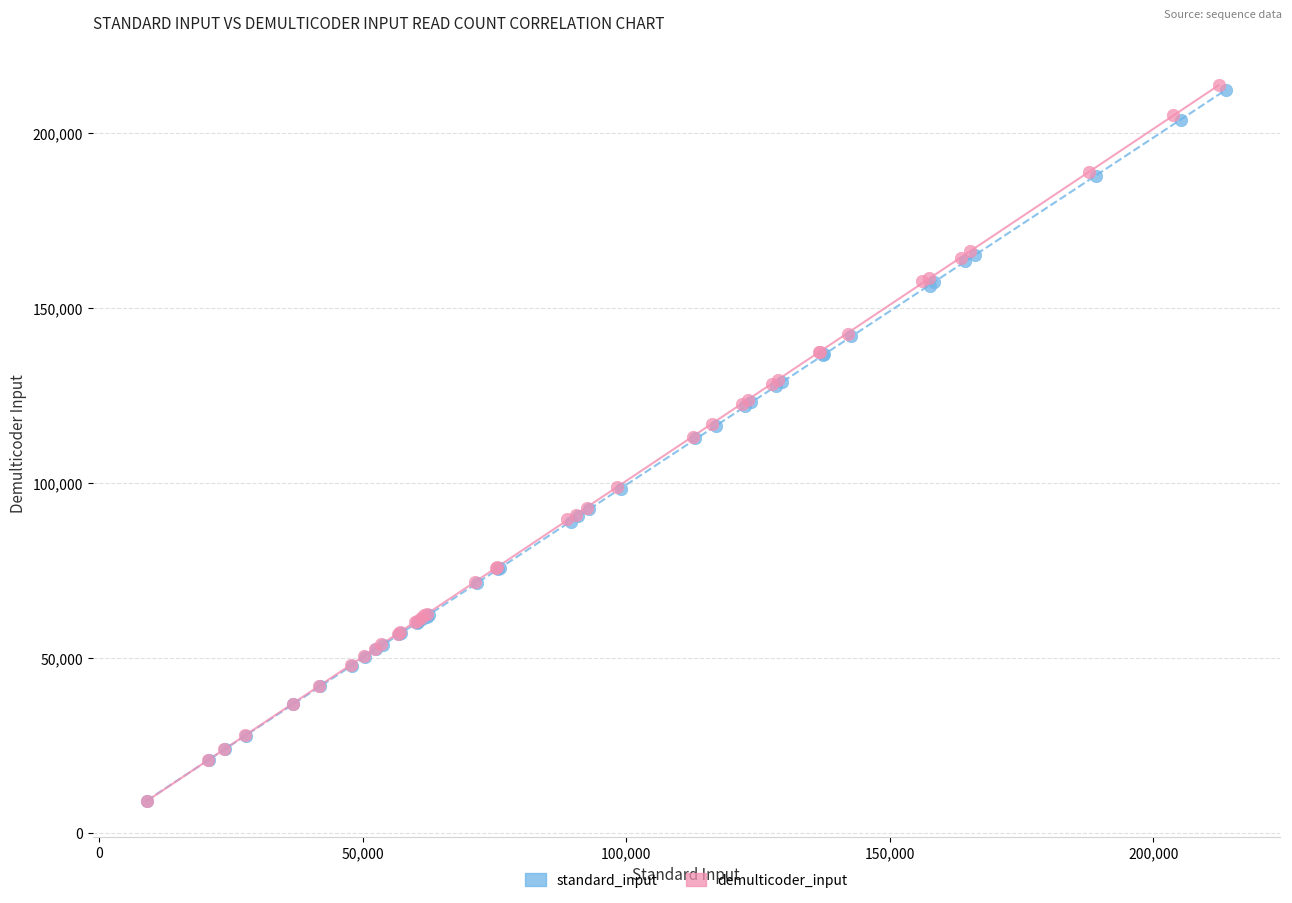

What are all the series names shown in the legend?

standard_input, demulticoder_input